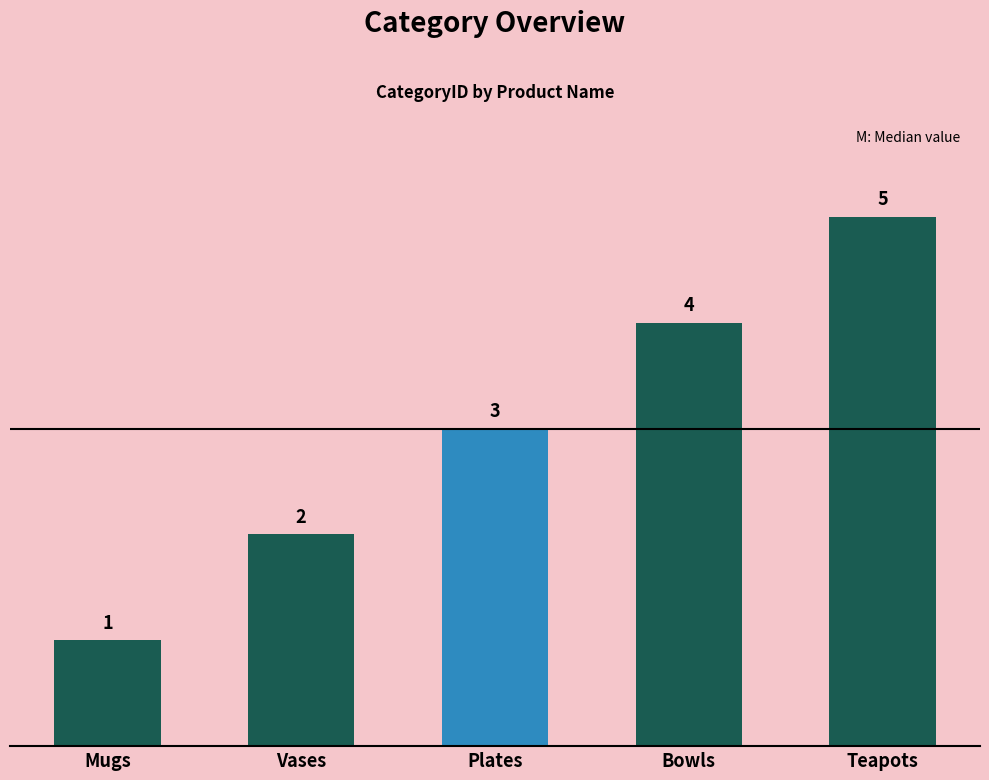

How many distinct data groups are displayed?

1